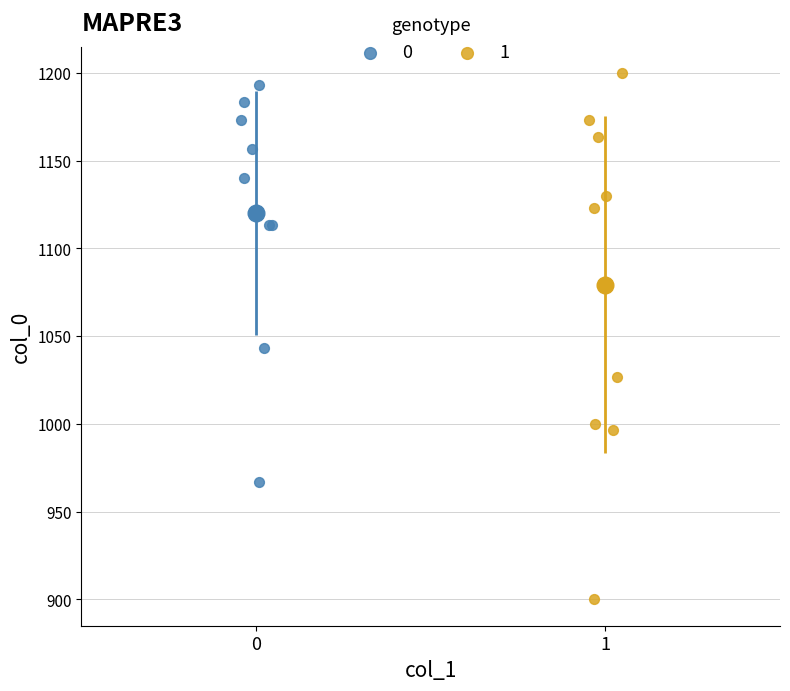

Which series has the largest Y range (max minus min)?

1